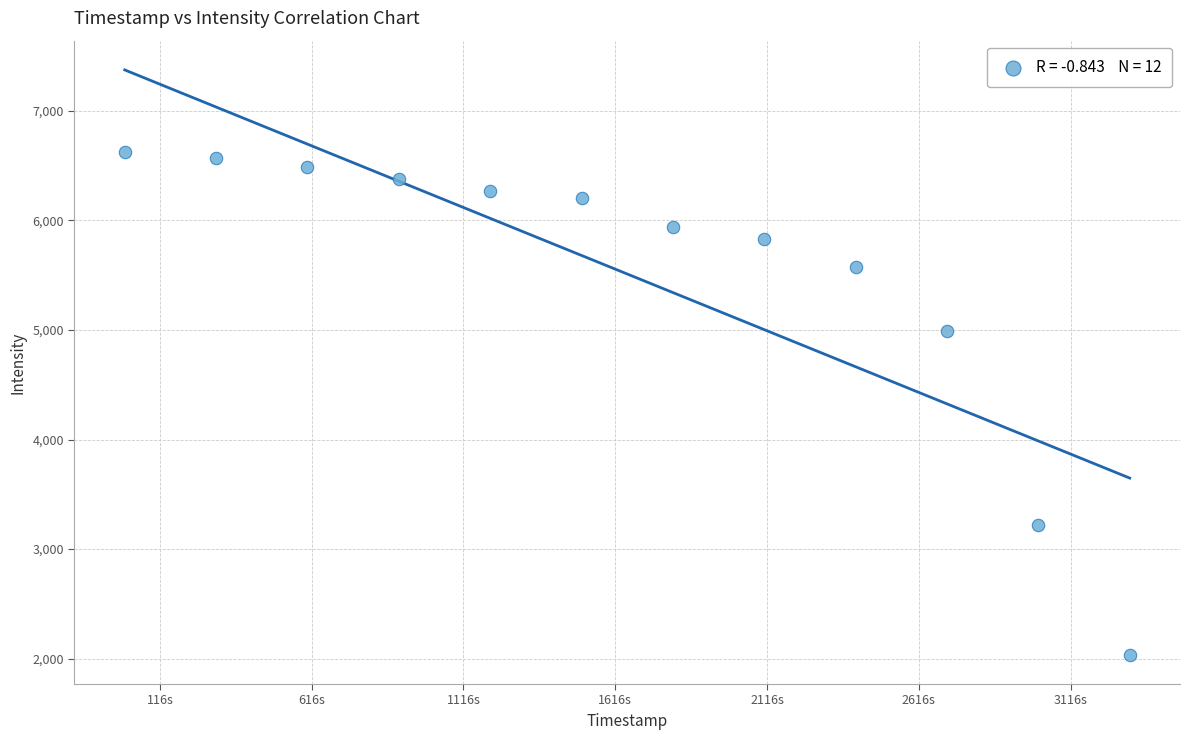

What Y value in the scatter plot is closest to 4331?

4988.9